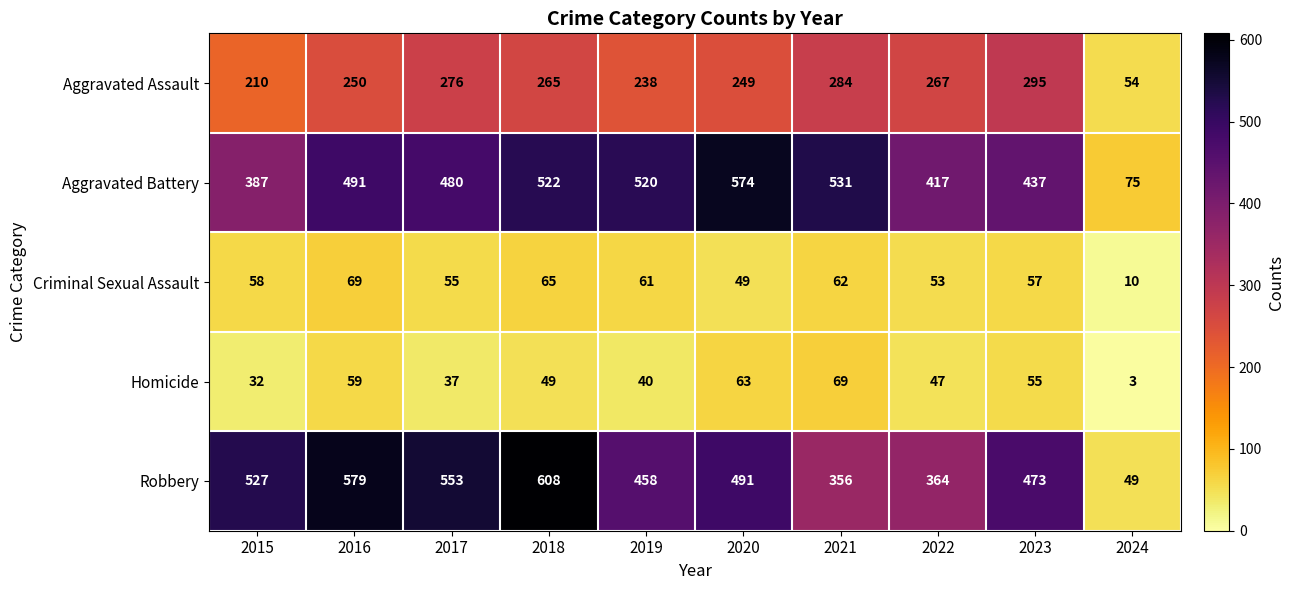

What is the difference between the Criminal Sexual Assault values at 2022 and 2020?

4